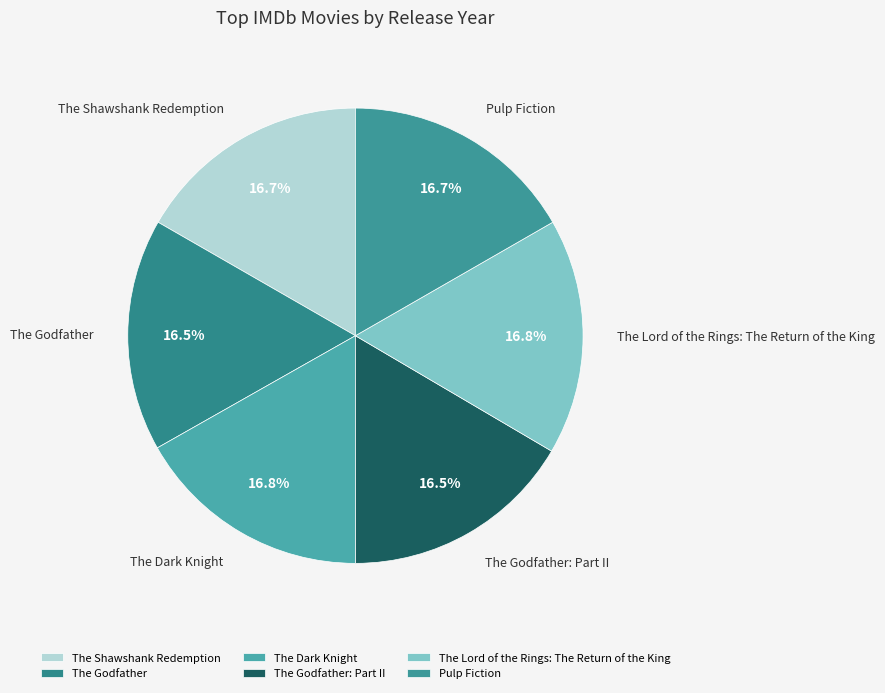

True or false: The Godfather: Part II accounts for 26% of the total.

False